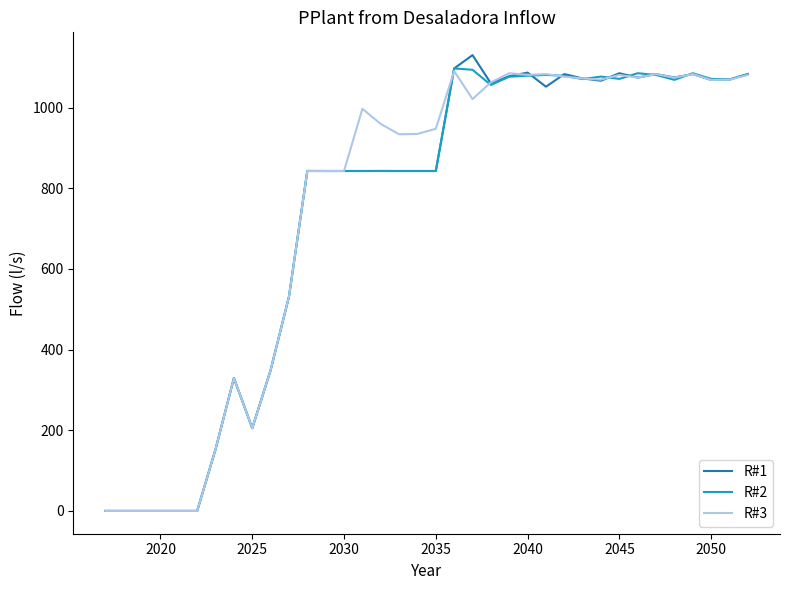

What is the greatest value displayed?

1129.9